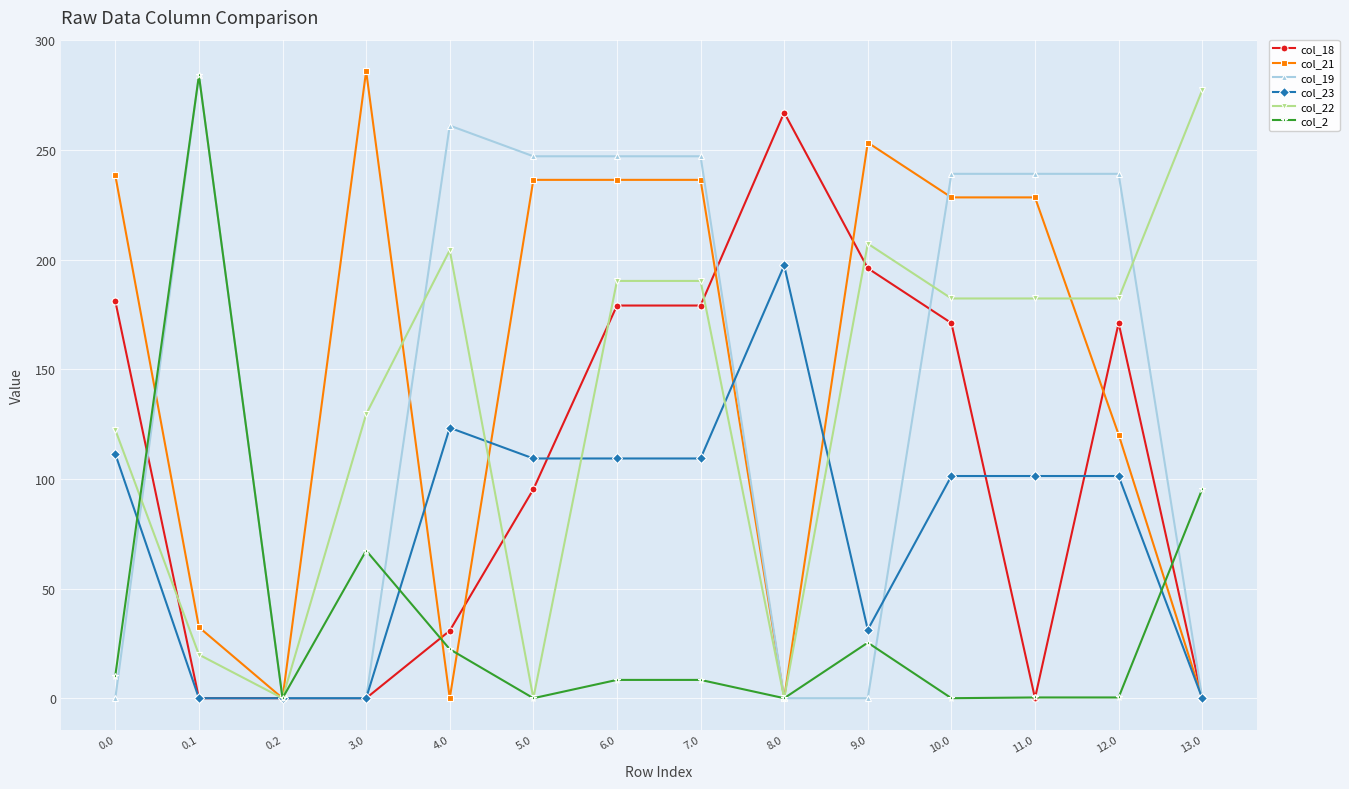

True or false: col_18 and col_2 cross at least once.

True